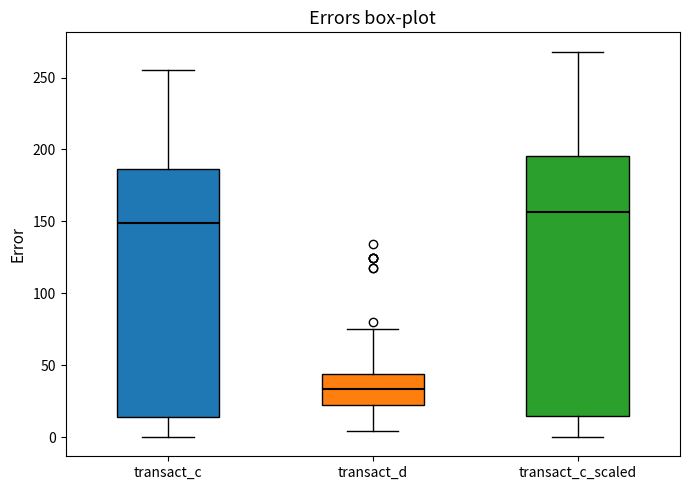

Which box is the tallest, from its lower edge to its upper edge?

transact_c_scaled